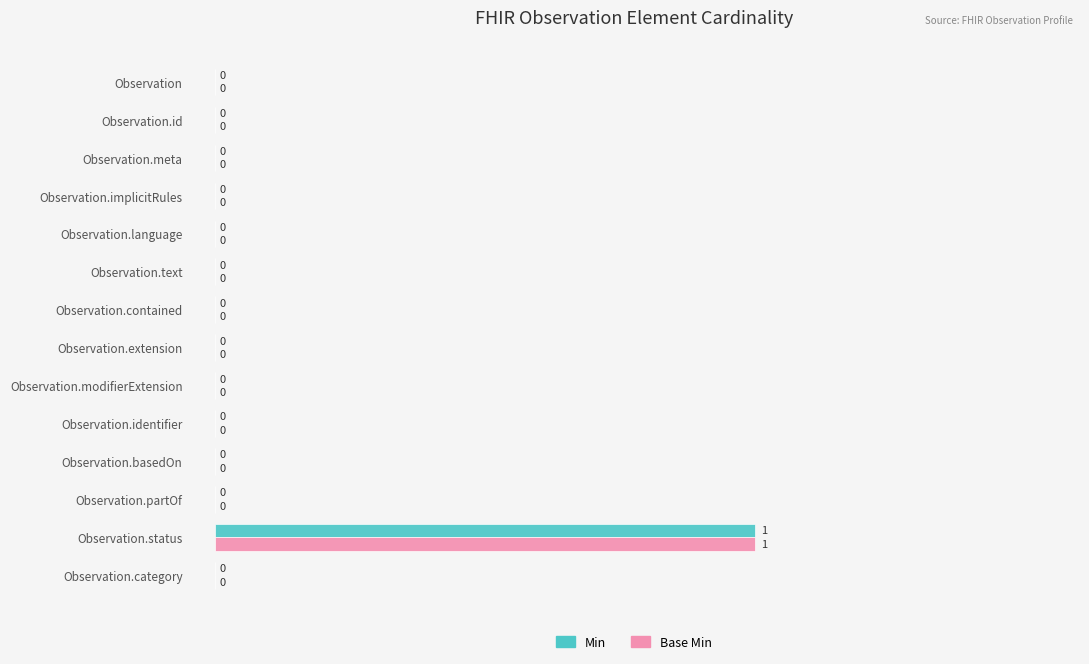

At which category is the sum across all series the highest?

Observation.status